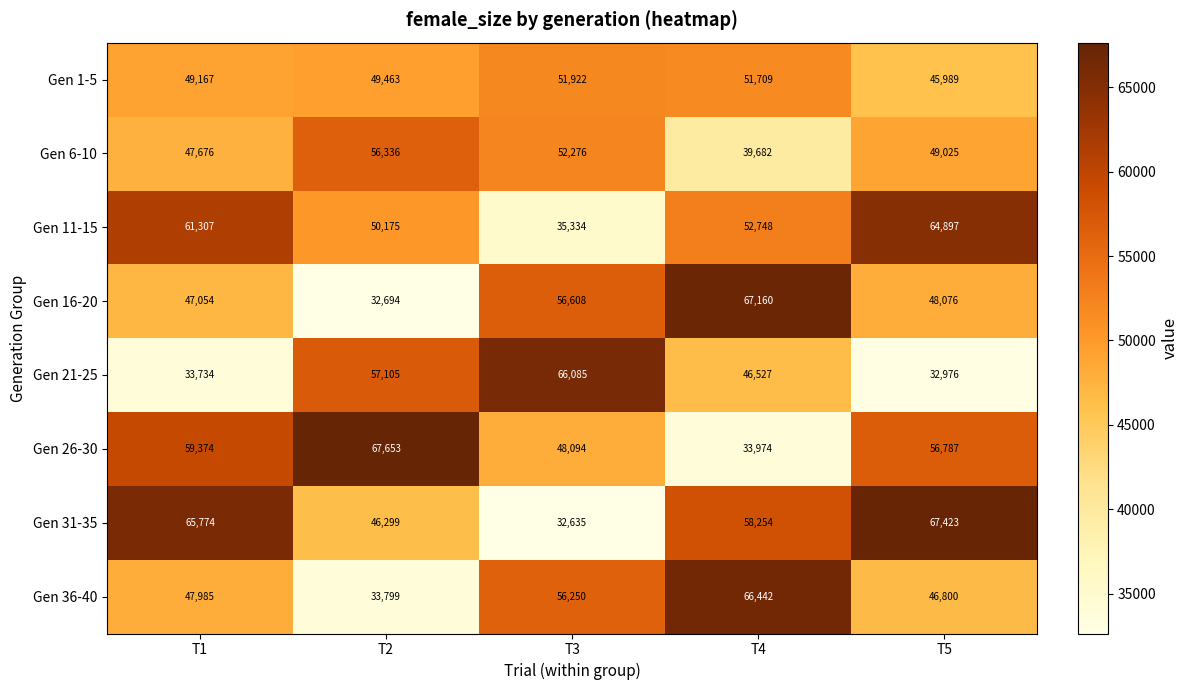

Is the value of Gen 6-10 at T5 greater than the value of Gen 11-15 at T2?

No